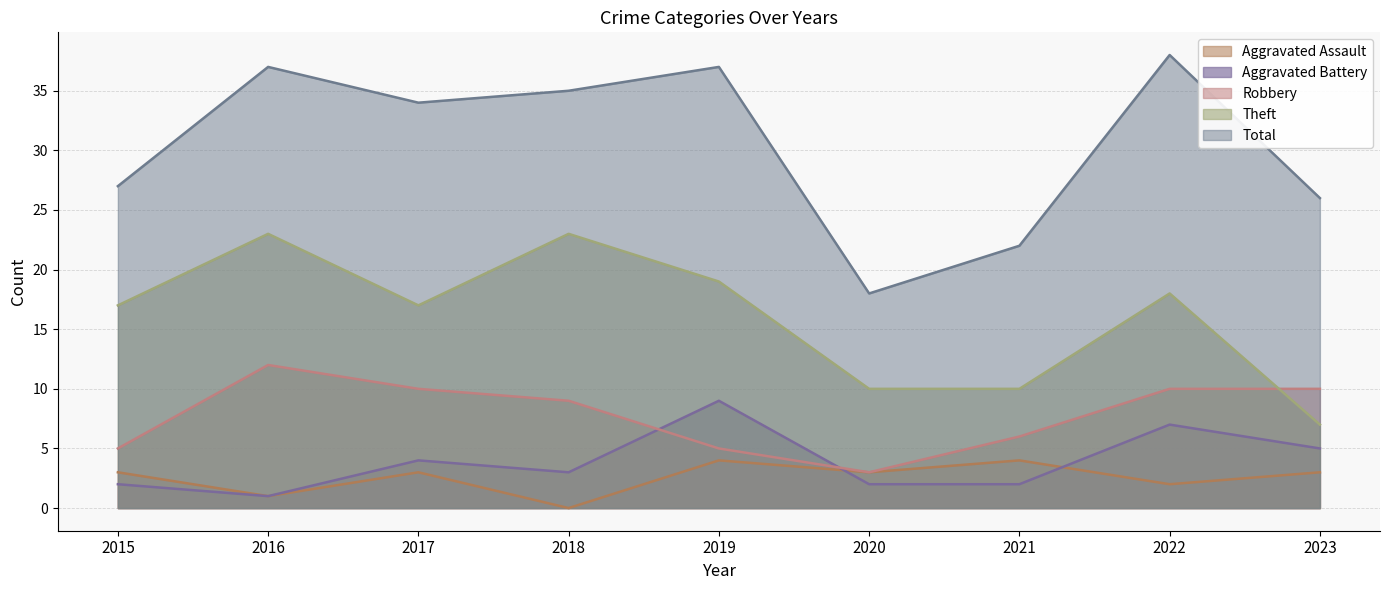

Which label corresponds to the largest value in the chart?

2022